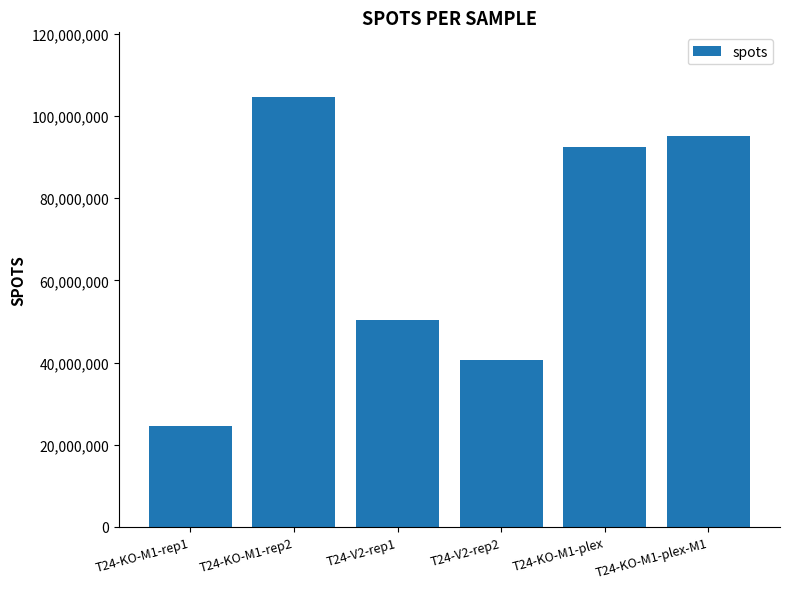

List the labels in order of value, smallest first.

T24-KO-M1-rep1, T24-V2-rep2, T24-V2-rep1, T24-KO-M1-plex, T24-KO-M1-plex-M1, T24-KO-M1-rep2